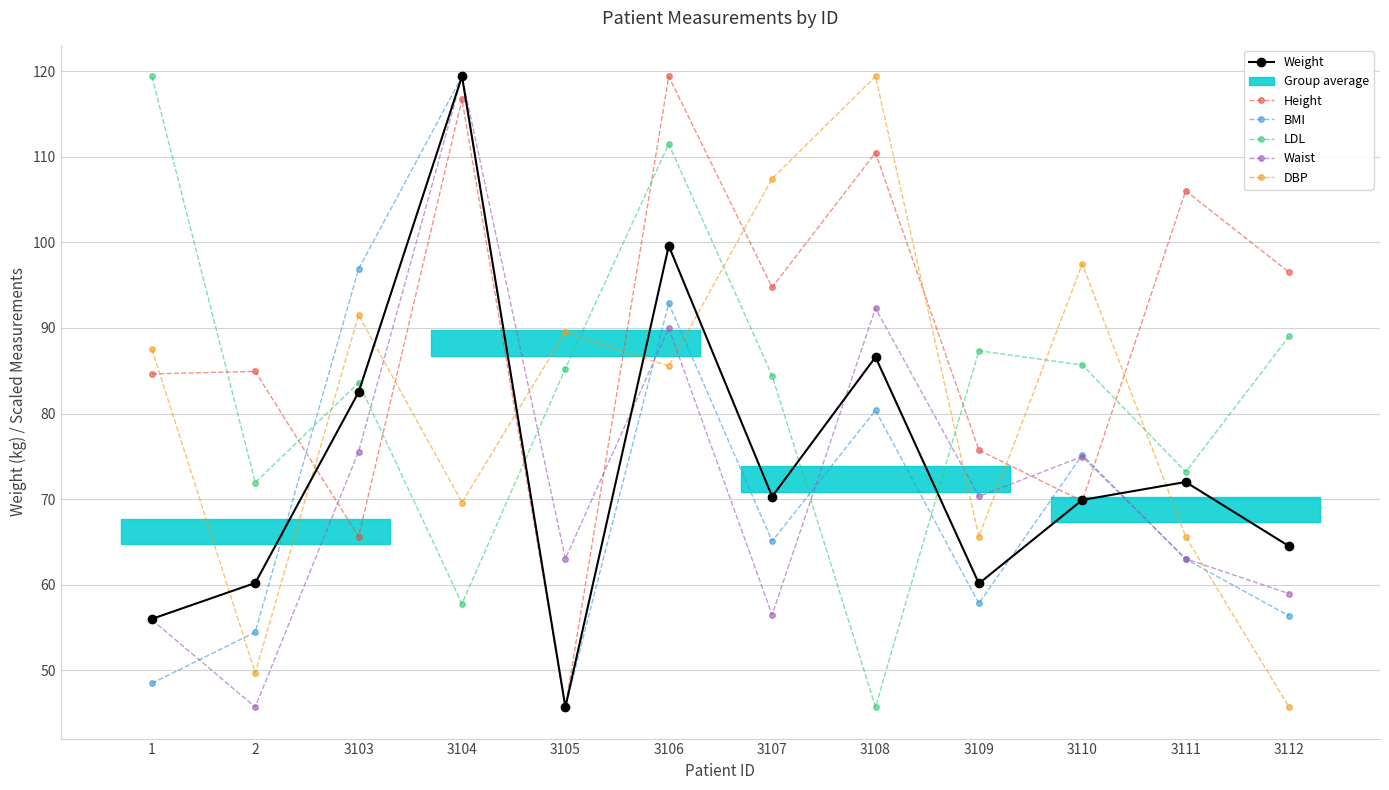

How many interior local peaks does the LDL series have?

3